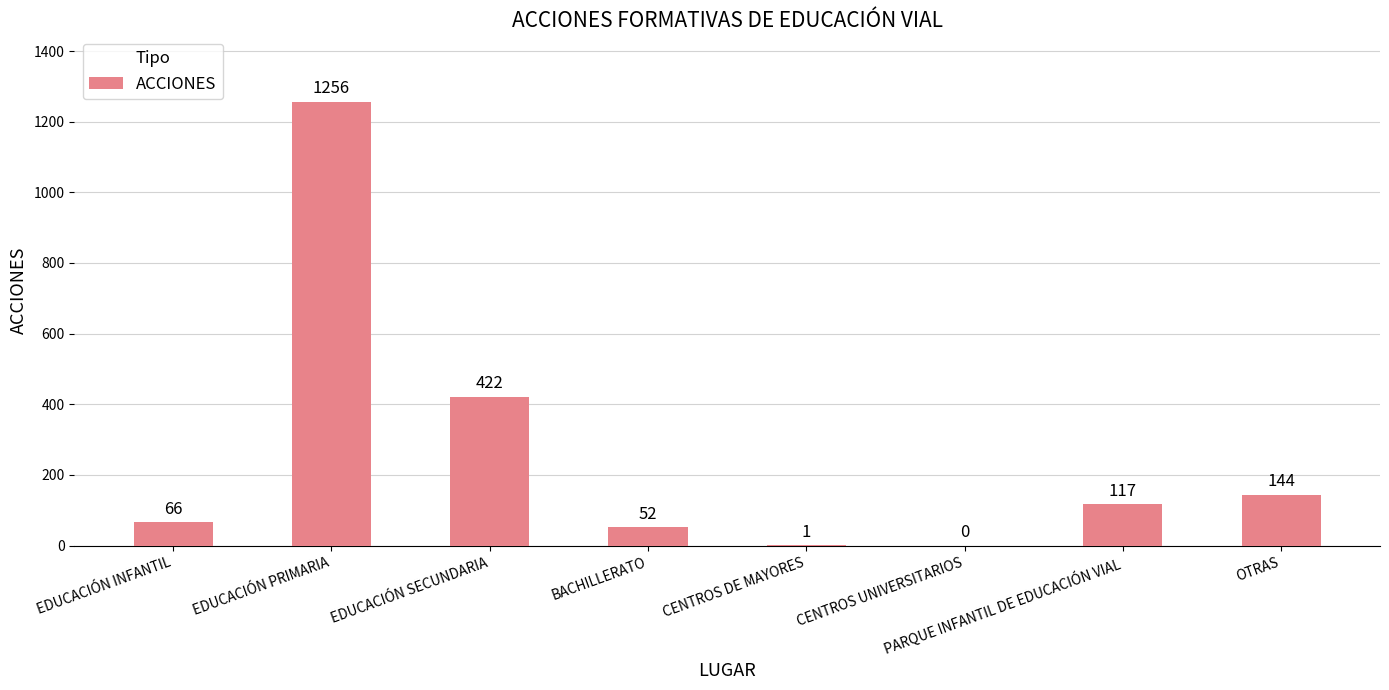

What is the difference between the values at OTRAS and CENTROS DE MAYORES?

143